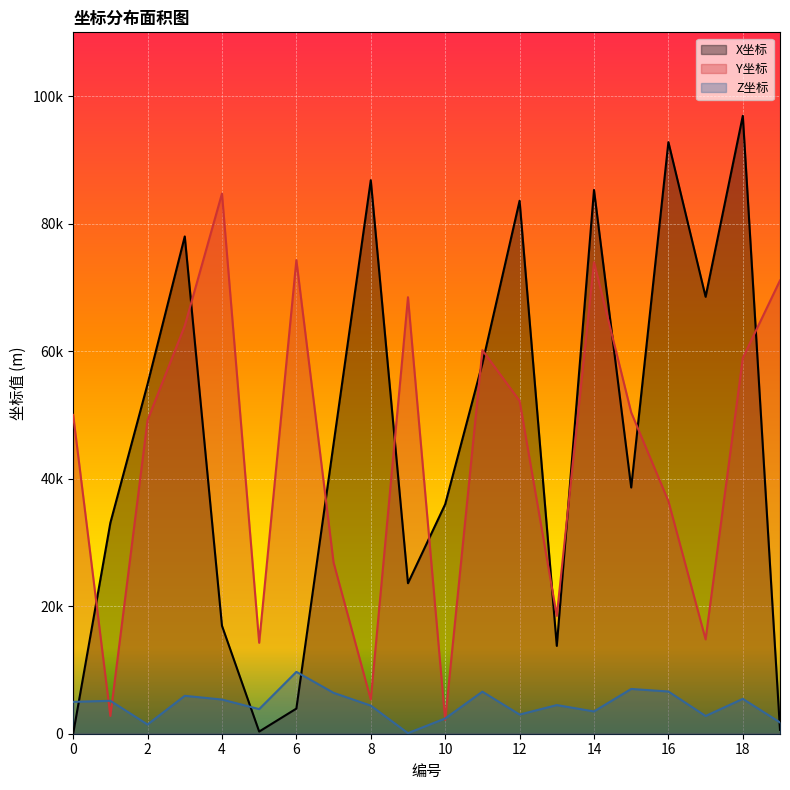

Which has a higher value, 1 or 13?

1